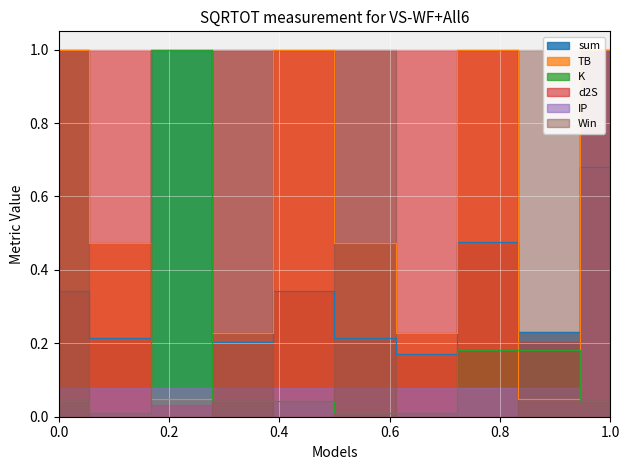

How many intersections are there between K and TB?

4